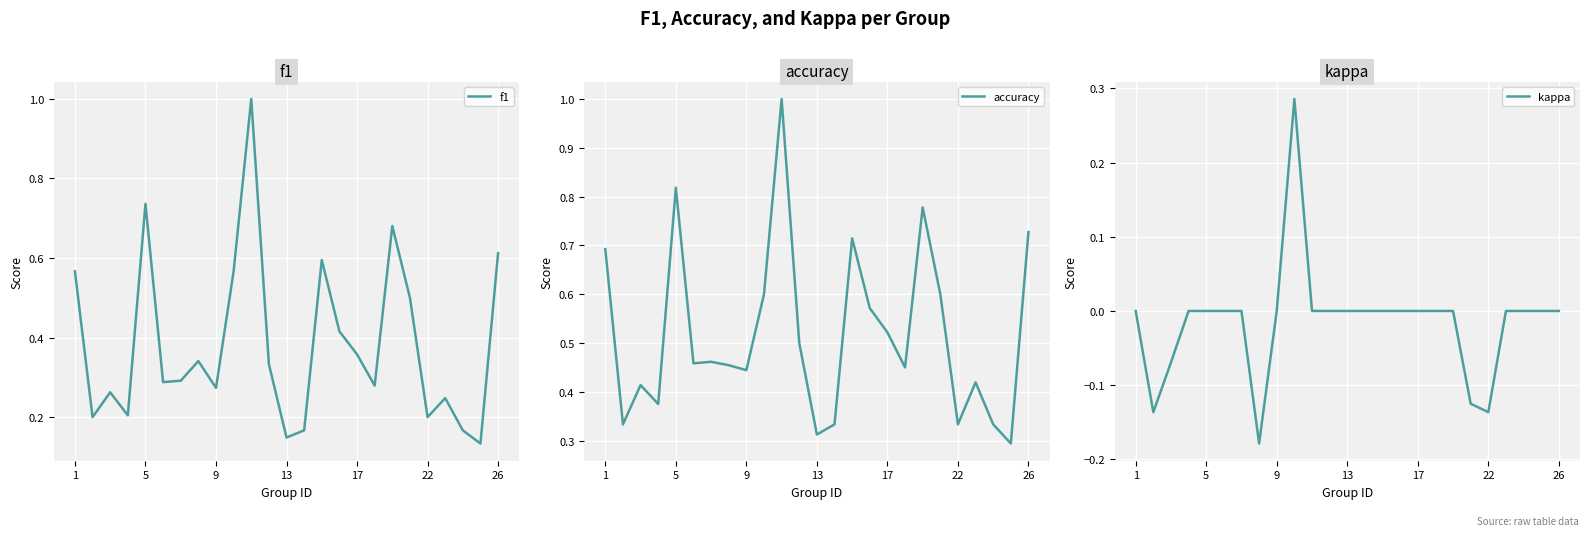

List the series in order of their overall mean, lowest first.

kappa, f1, accuracy